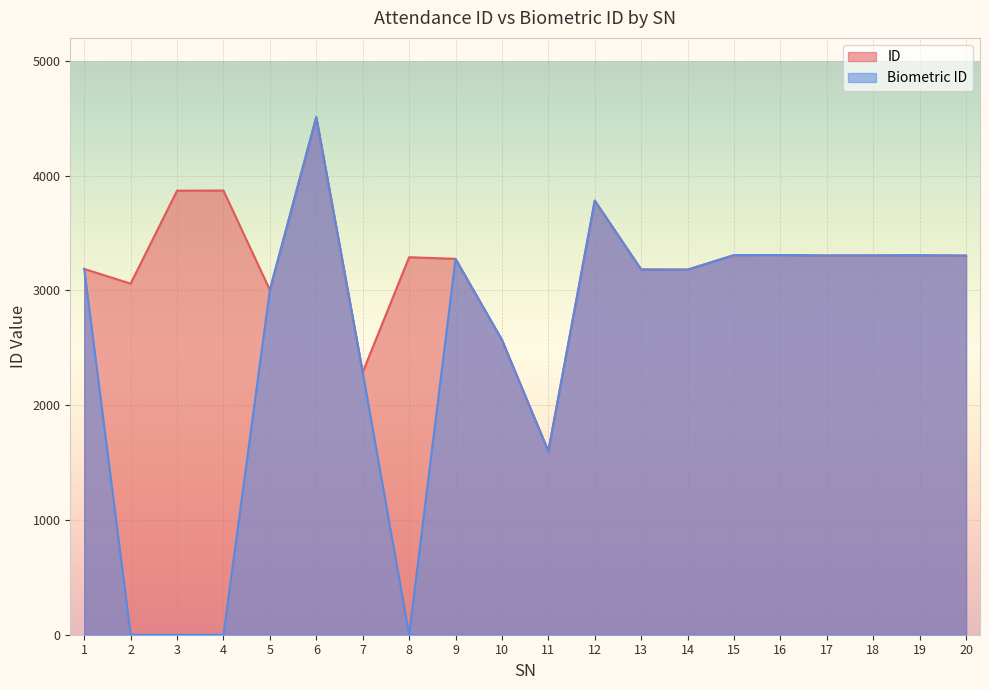

How many interior local peaks does the ID series have?

6